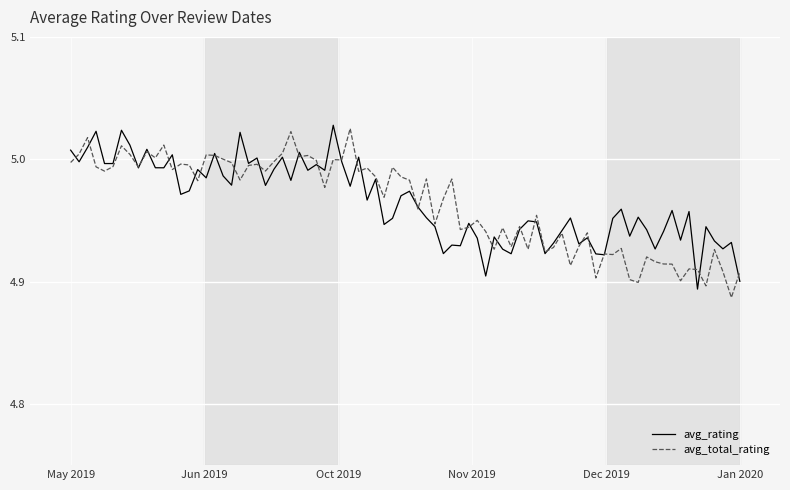

What is the smallest value displayed?

4.9